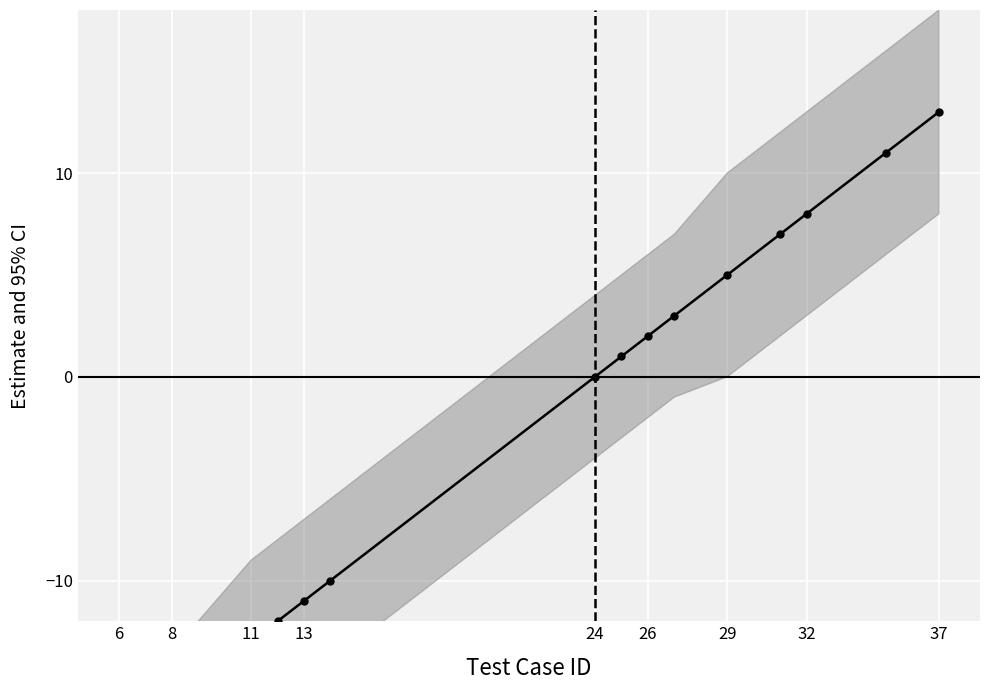

How many categories are shown in the chart?

17